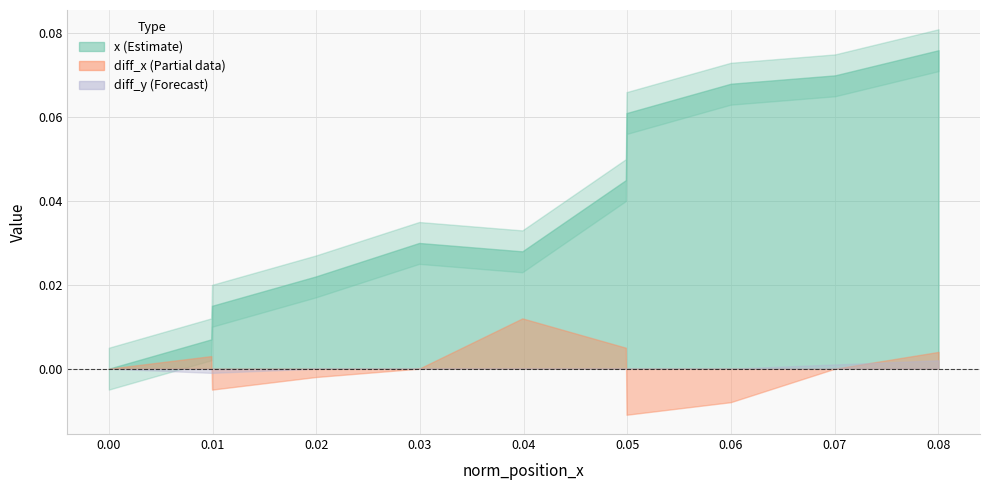

Rank the series at 0.080008303 from highest to lowest value.

x, diff_x, diff_y